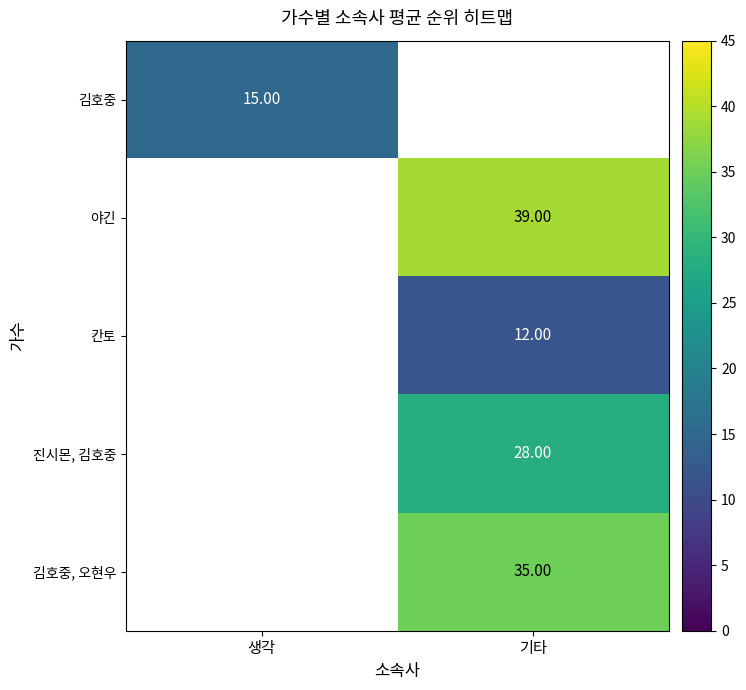

Which has a higher value, 기타 or 생각?

생각